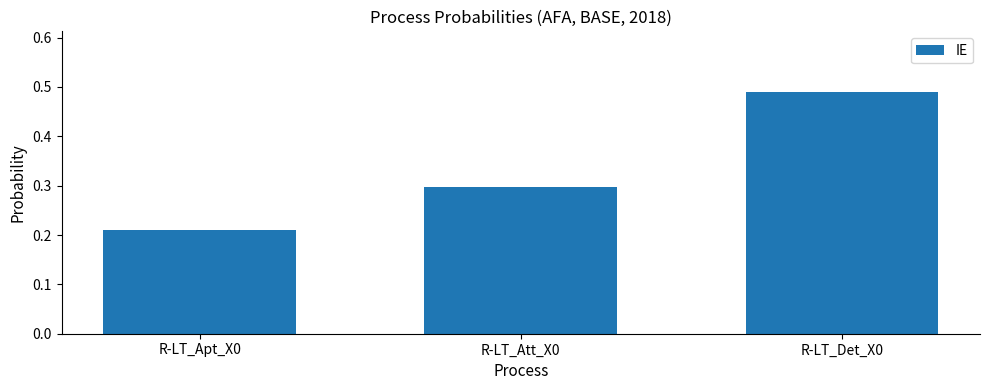

How many bars are there in total?

3